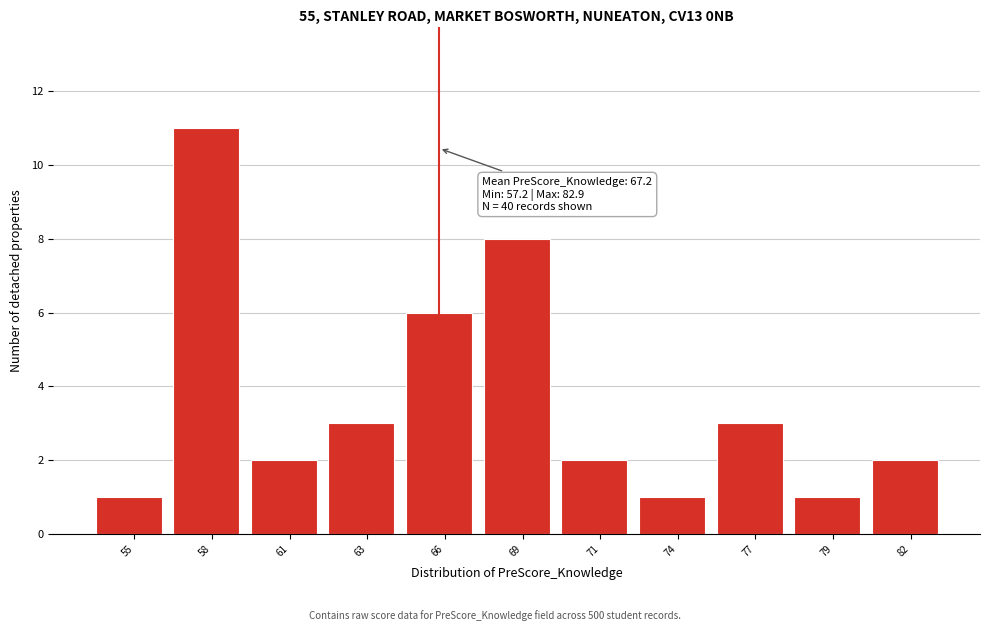

Reading left to right, list all the values displayed in this chart.

1	11	2	3	6	8	2	1	3	1	2